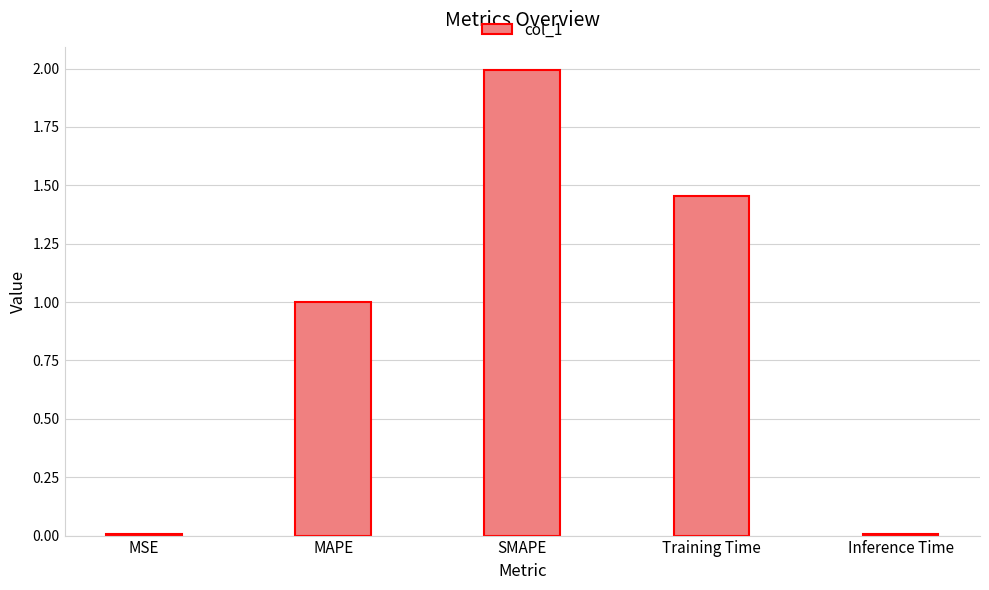

How many distinct data groups are displayed?

1